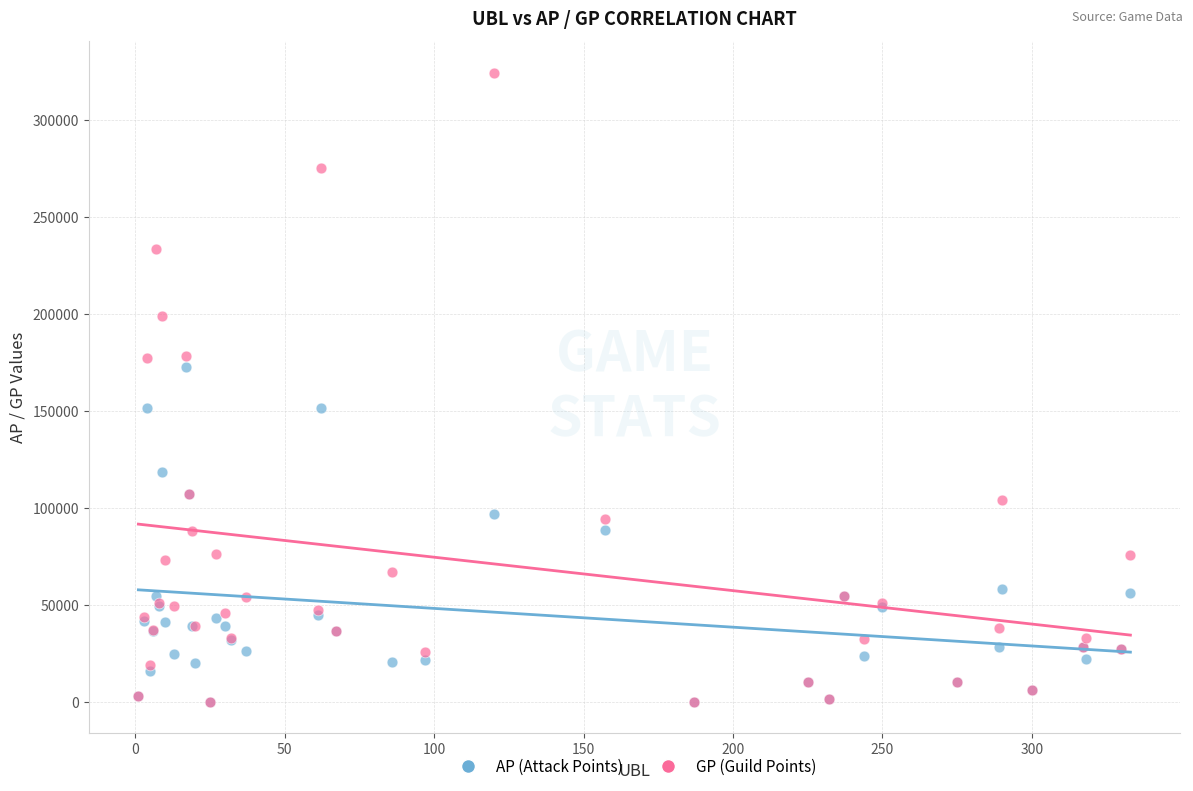

Which series reaches the maximum Y coordinate?

GP (Guild Points)